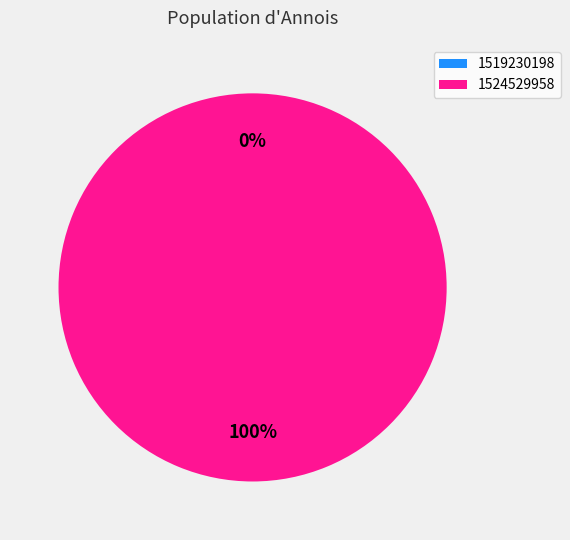

True or false: 1519230198 accounts for 7% of the total.

False